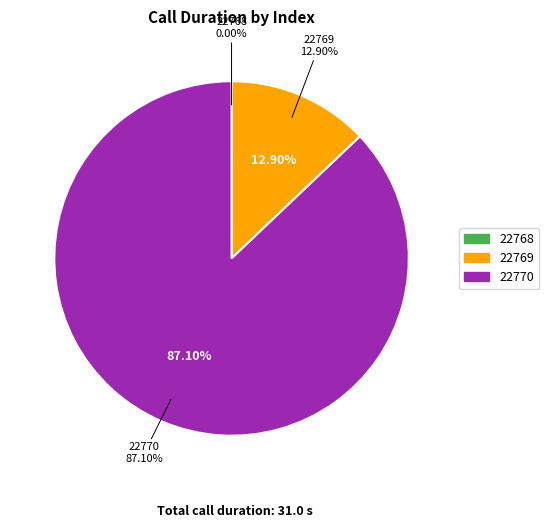

Which category has the smallest portion of the pie?

22768